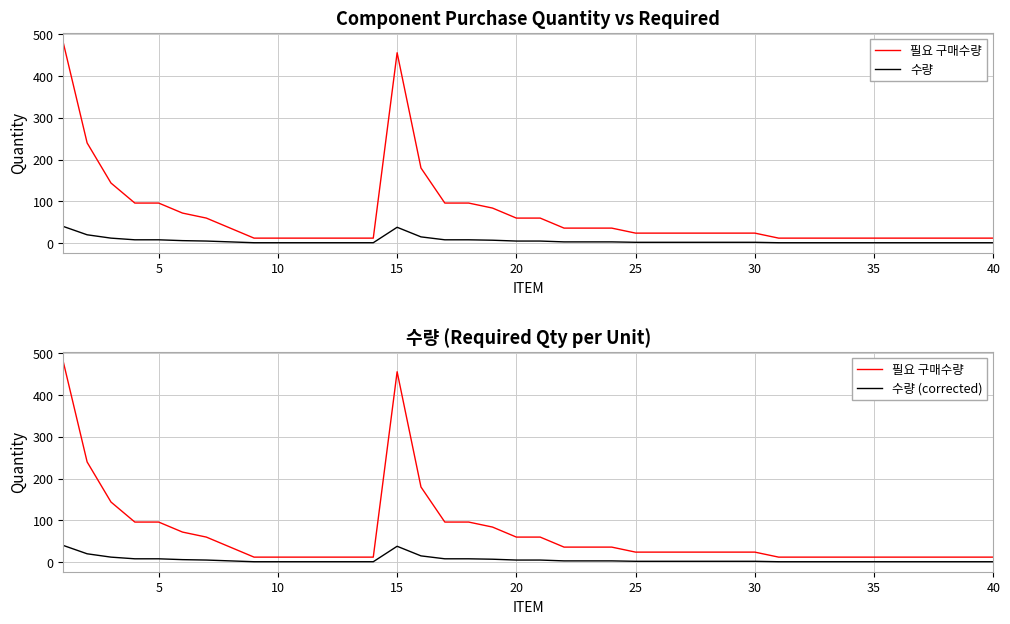

At how many categories does at least one series exceed 220?

3